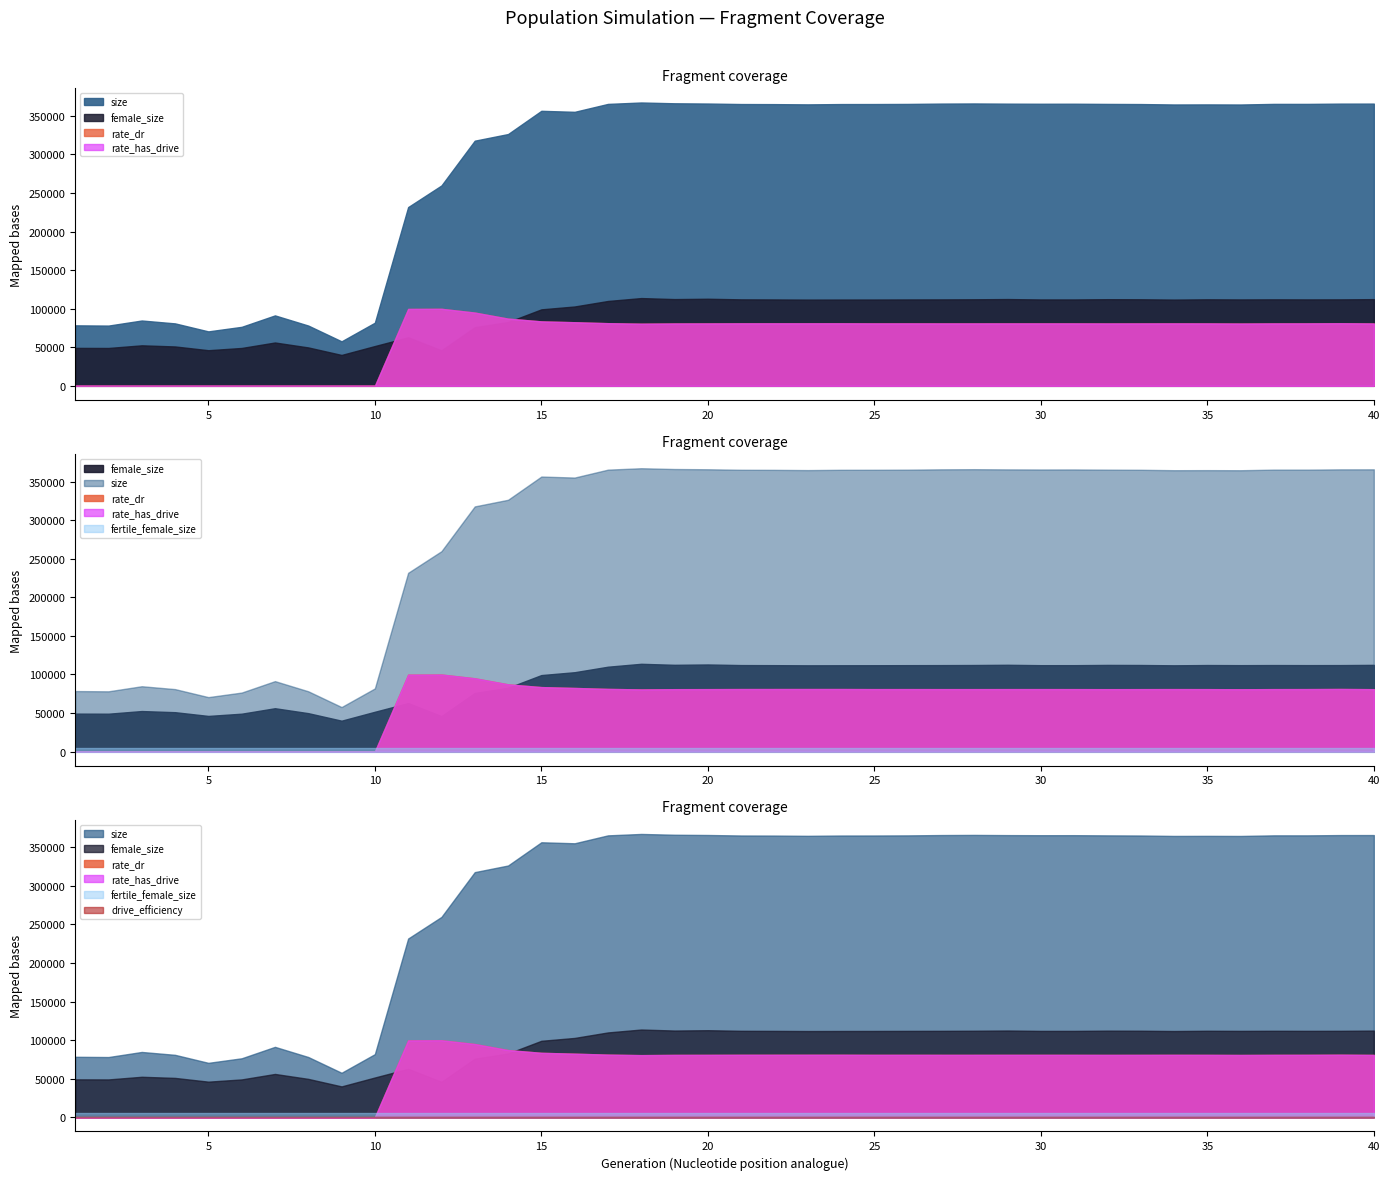

Reading left to right, extract all data points from this chart.

size: 1=78435.0	2=78111.0	3=84697.0	4=80962.0	5=70586.0	6=76490.0	7=91315.0	8=78152.0	9=57693.0	10=81865.0	11=231758.0	12=259782.0	13=317834.0	14=326426.0	15=356555.0	16=355244.0	17=365503.0	18=367338.0	19=366317.0	20=365985.0	21=365344.0	22=365230.0	23=364912.0	24=365310.0	25=365342.0	26=365483.0	27=365907.0	28=366089.0	29=365837.0	30=365708.0	31=365747.0	32=365498.0	33=365321.0	34=364770.0	35=364859.0	36=364738.0	37=365524.0	38=365514.0	39=365882.0	40=365905.0
female_size: 1=49204.0	2=49092.0	3=52525.0	4=51055.0	5=46196.0	6=49101.0	7=56191.0	8=49795.0	9=40046.0	10=51598.0	11=62878.0	12=45967.0	13=75973.0	14=82706.0	15=99165.0	16=102887.0	17=110019.0	18=113785.0	19=112473.0	20=112910.0	21=112127.0	22=112013.0	23=111819.0	24=111891.0	25=111932.0	26=112020.0	27=112079.0	28=112219.0	29=112513.0	30=112002.0	31=112008.0	32=112337.0	33=112232.0	34=111835.0	35=112183.0	36=112024.0	37=112155.0	38=112066.0	39=112116.0	40=112401.0
rate_dr: 1=0.0	2=0.0	3=0.0	4=0.0	5=0.0	6=0.0	7=0.0	8=0.0	9=0.0	10=0.0	11=0.5	12=0.5	13=0.5	14=0.5	15=0.5	16=0.4	17=0.4	18=0.4	19=0.4	20=0.4	21=0.4	22=0.4	23=0.4	24=0.4	25=0.4	26=0.4	27=0.4	28=0.4	29=0.4	30=0.4	31=0.4	32=0.4	33=0.4	34=0.4	35=0.4	36=0.4	37=0.4	38=0.4	39=0.4	40=0.4
rate_has_drive: 1=0.0	2=0.0	3=0.0	4=0.0	5=0.0	6=0.0	7=0.0	8=0.0	9=0.0	10=0.0	11=0.5	12=0.5	13=0.5	14=0.5	15=0.5	16=0.4	17=0.4	18=0.4	19=0.4	20=0.4	21=0.4	22=0.4	23=0.4	24=0.4	25=0.4	26=0.4	27=0.4	28=0.4	29=0.4	30=0.4	31=0.4	32=0.4	33=0.4	34=0.4	35=0.4	36=0.4	37=0.4	38=0.4	39=0.4	40=0.4
fertile_female_size: 1=1.0	2=1.0	3=1.0	4=1.0	5=1.0	6=1.0	7=1.0	8=1.0	9=1.0	10=1.0	11=1.0	12=1.0	13=1.0	14=1.0	15=1.0	16=1.0	17=1.0	18=1.0	19=1.0	20=1.0	21=1.0	22=1.0	23=1.0	24=1.0	25=1.0	26=1.0	27=1.0	28=1.0	29=1.0	30=1.0	31=1.0	32=1.0	33=1.0	34=1.0	35=1.0	36=1.0	37=1.0	38=1.0	39=1.0	40=1.0
drive_efficiency: 1=0.0	2=0.0	3=0.0	4=0.0	5=0.0	6=0.0	7=0.0	8=0.0	9=0.0	10=0.0	11=0.0	12=0.0	13=0.0	14=0.0	15=0.0	16=0.0	17=0.0	18=0.0	19=0.0	20=0.0	21=0.0	22=0.0	23=0.0	24=0.0	25=0.0	26=0.0	27=0.0	28=0.0	29=0.0	30=0.0	31=0.0	32=0.0	33=0.0	34=0.0	35=0.0	36=0.0	37=0.0	38=0.0	39=0.0	40=0.0